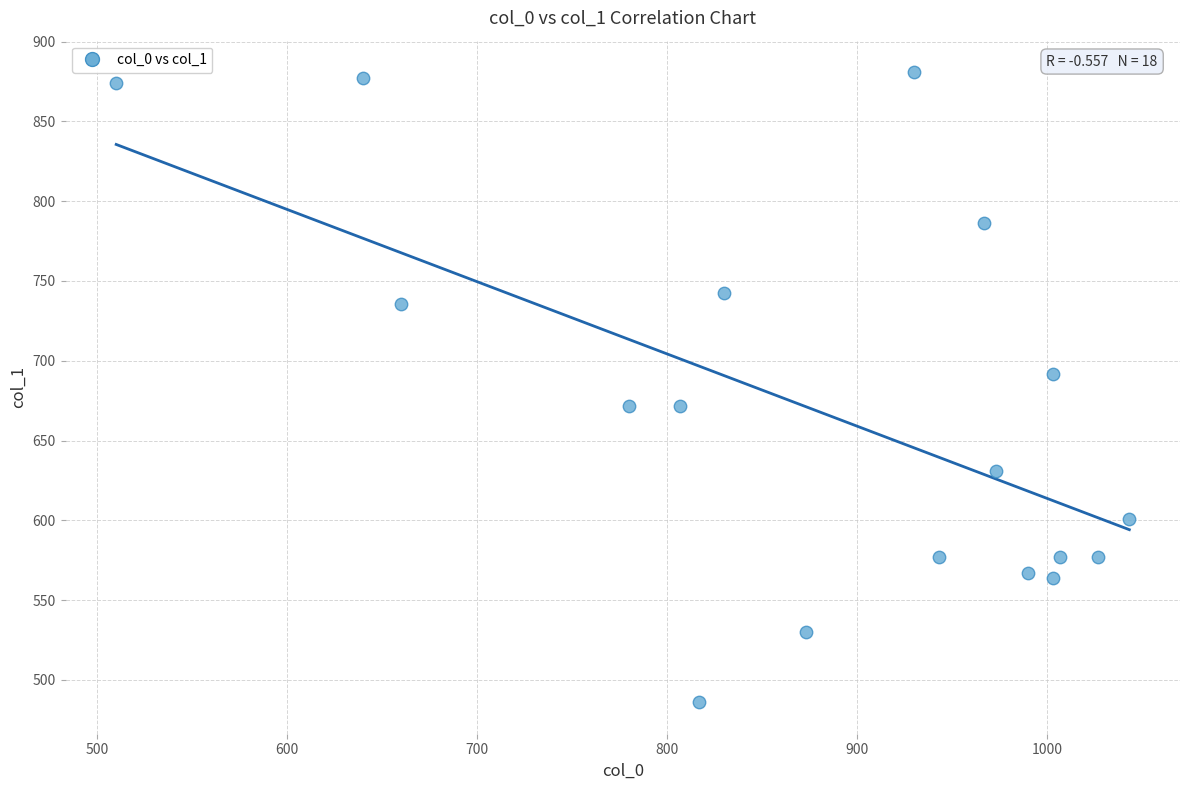

What is the range of Y values (max minus min)?

394.9